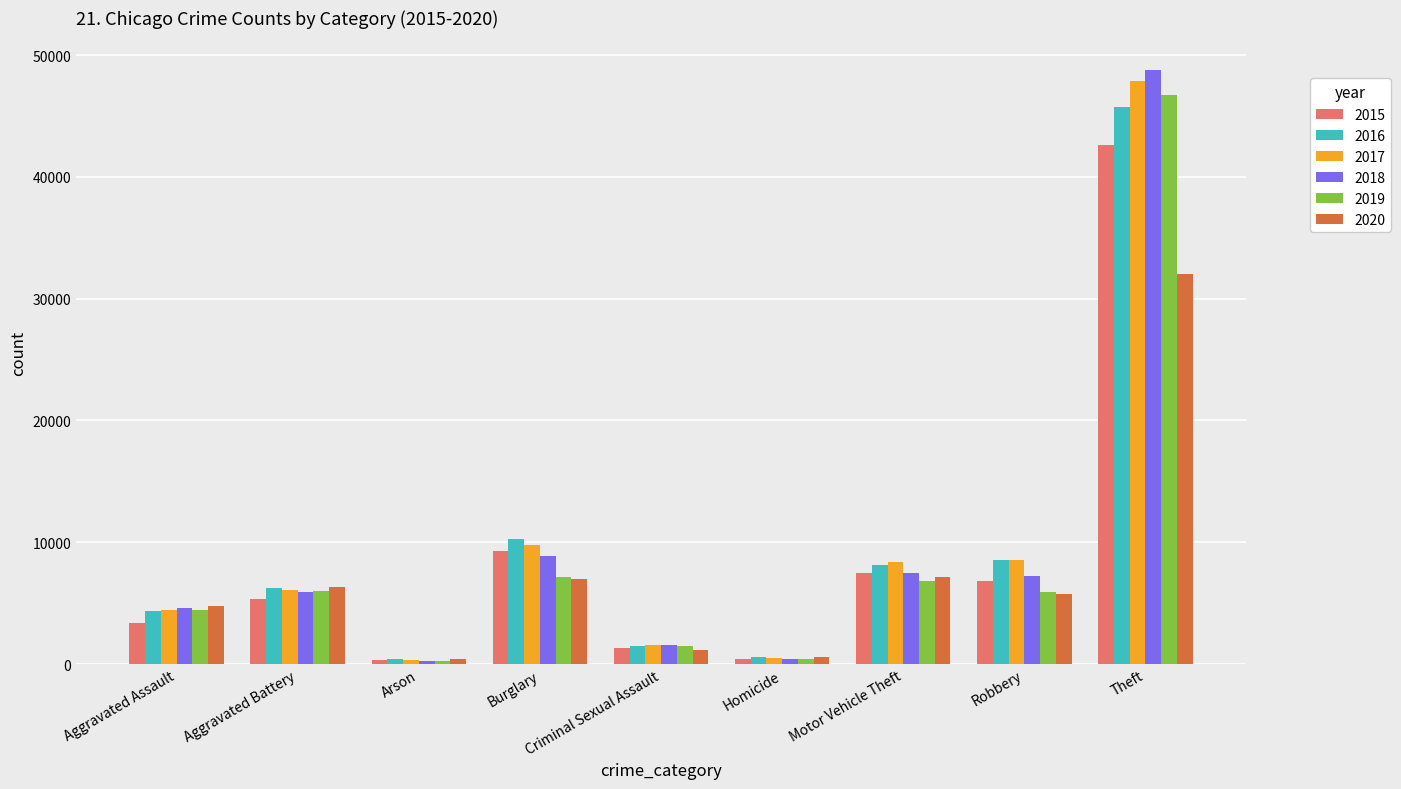

Read the 2020 value at Motor Vehicle Theft.

7111